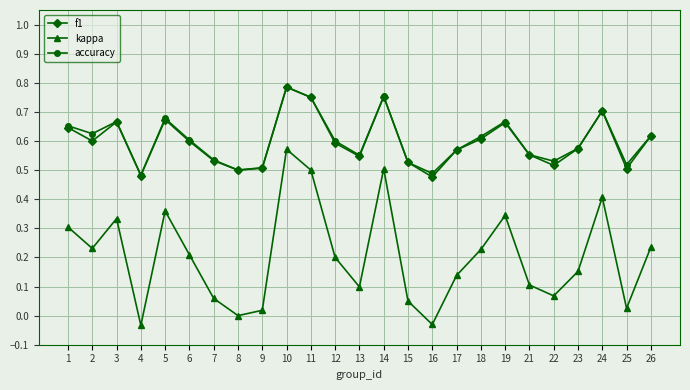

True or false: f1 and kappa intersect in this chart.

False